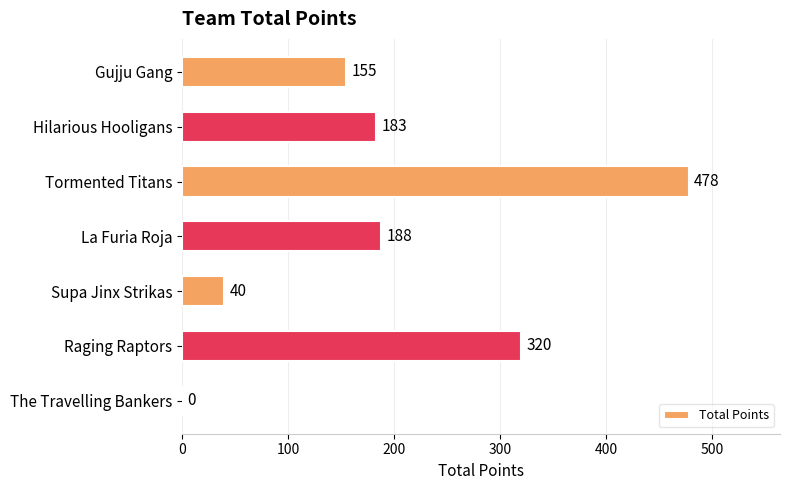

True or false: the data shows 188 at La Furia Roja.

True